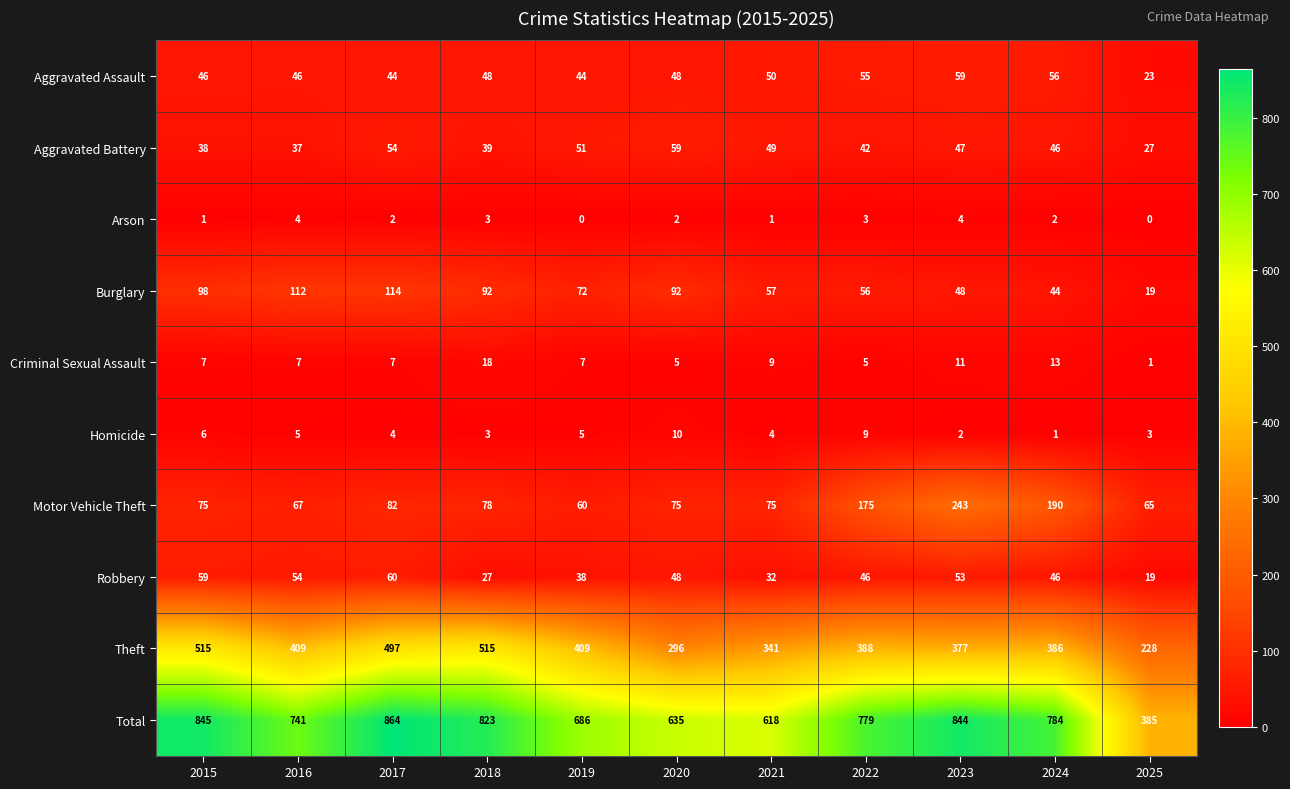

What is the total value across all series at 2021?

1236